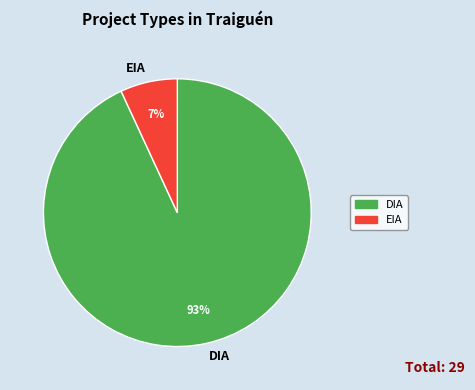

The DIA slice represents 93% of the pie. True or false?

True